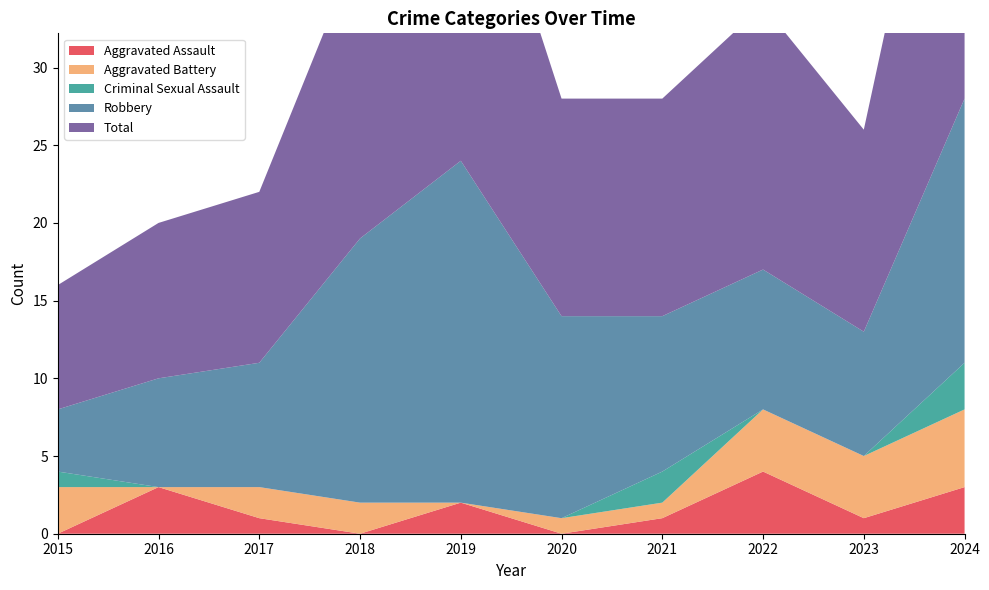

Reading left to right, what are all the values shown in this chart?

Aggravated Assault: 0	3	1	0	2	0	1	4	1	3
Aggravated Battery: 3	0	2	2	0	1	1	4	4	5
Criminal Sexual Assault: 1	0	0	0	0	0	2	0	0	3
Robbery: 4	7	8	17	22	13	10	9	8	17
Total: 8	10	11	19	24	14	14	17	13	28